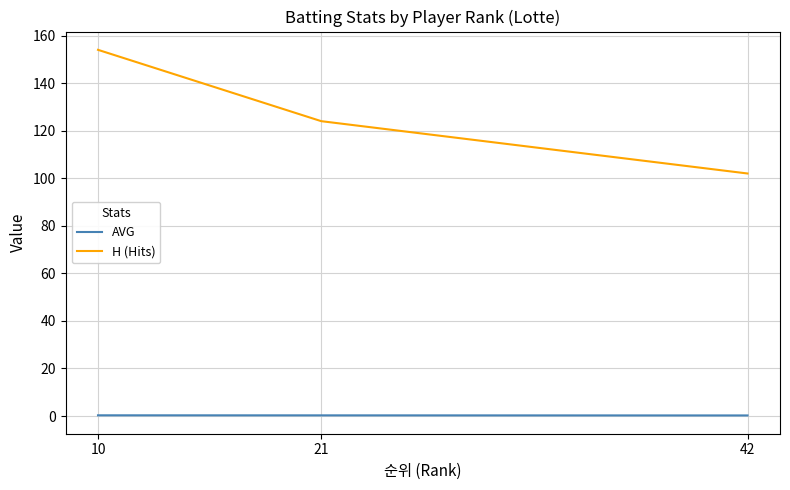

Does the chart display data point markers on the line(s)?

No